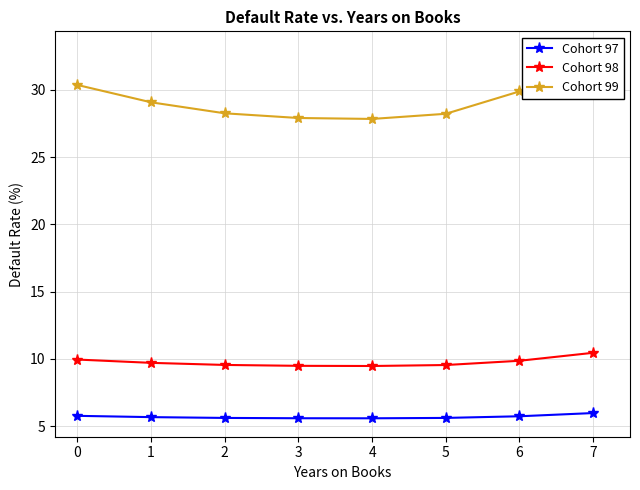

What is the total value across all series at 2?

43.4